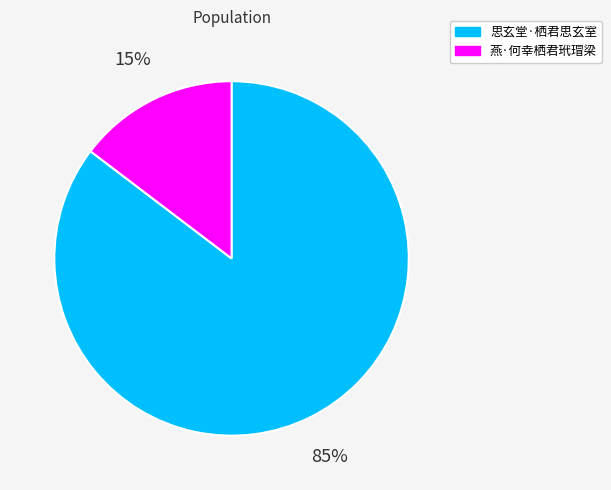

The 思玄堂·栖君思玄室 slice represents 95% of the pie. True or false?

False